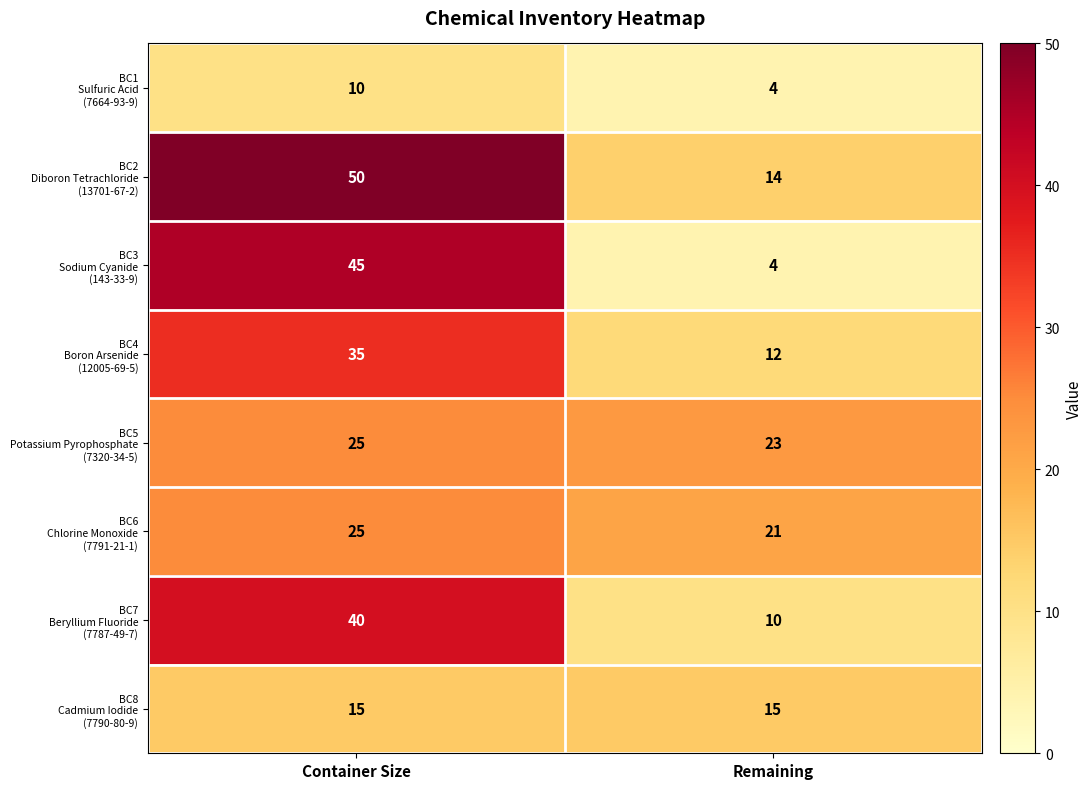

What is the minimum value shown in the chart?

4